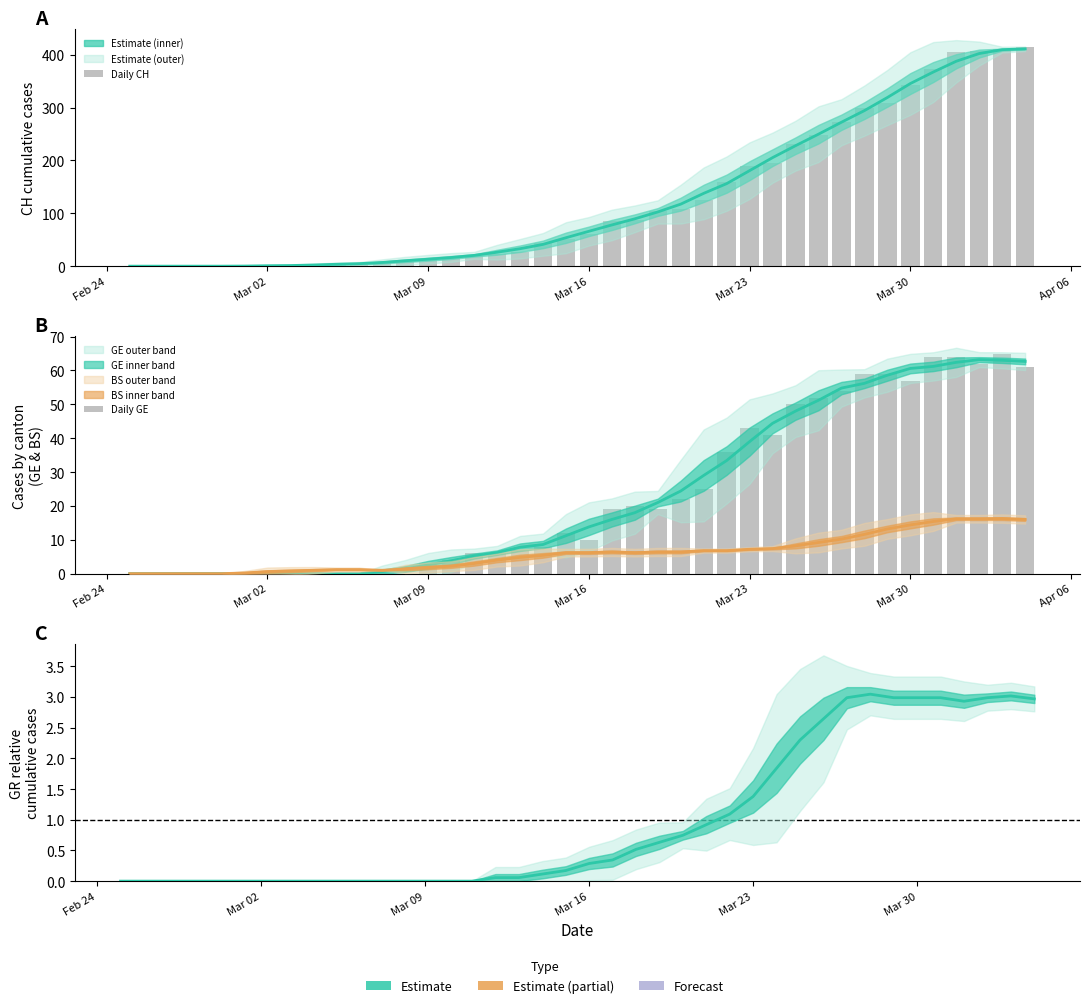

What is the value of the Daily GE bar at the 26th from the left?

25